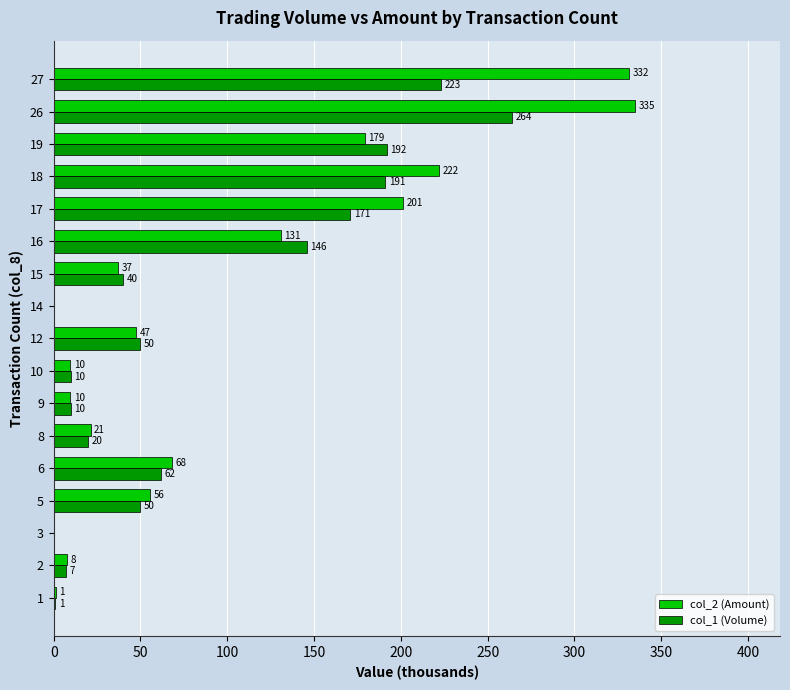

What is the sum of the col_1 (Volume) values at 2 and 8?

27.0